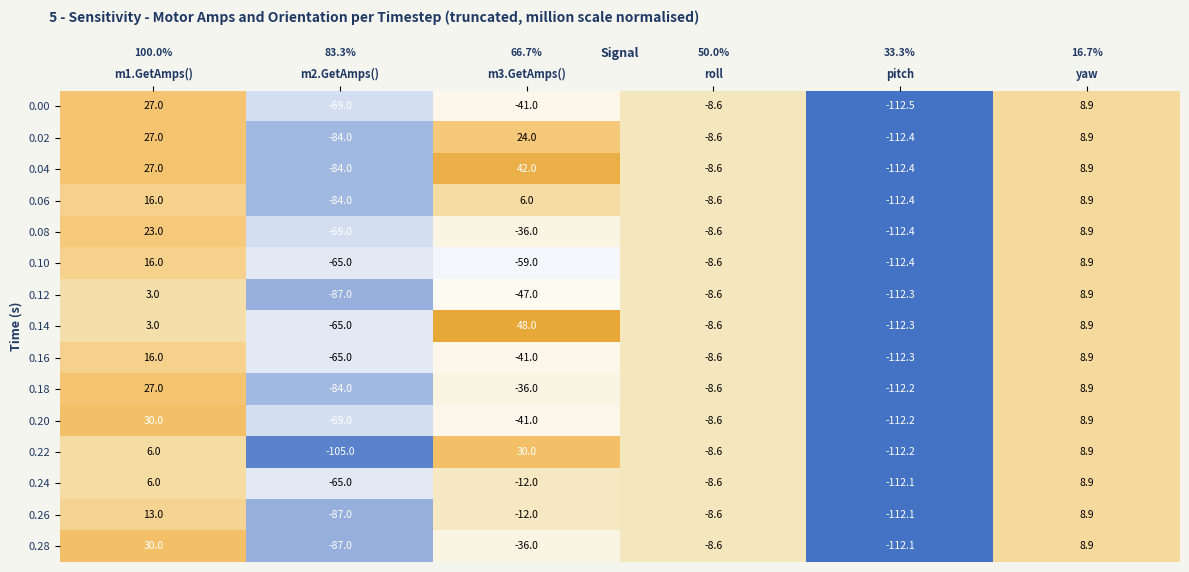

What is the greatest value displayed?

48.0